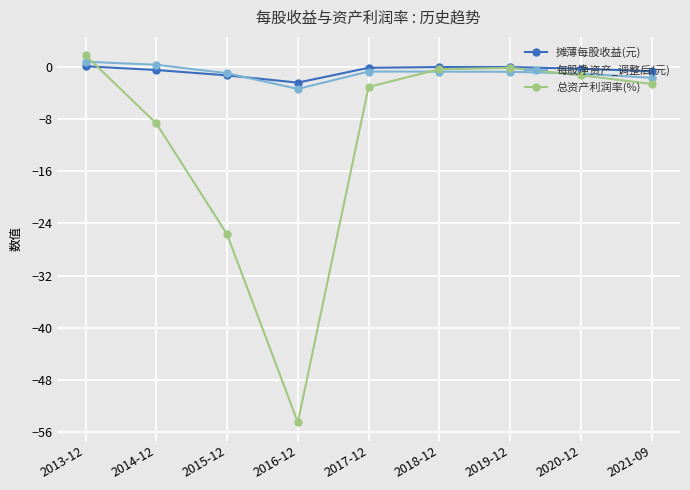

Is the value of 总资产利润率(%) at 2015-12 greater than the value of 摊薄每股收益(元) at 2018-12?

No